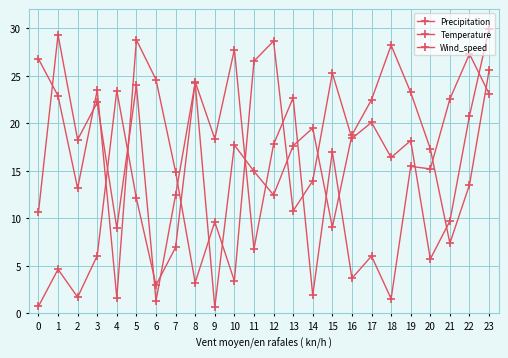

What is the total value across all series at 0?

38.1